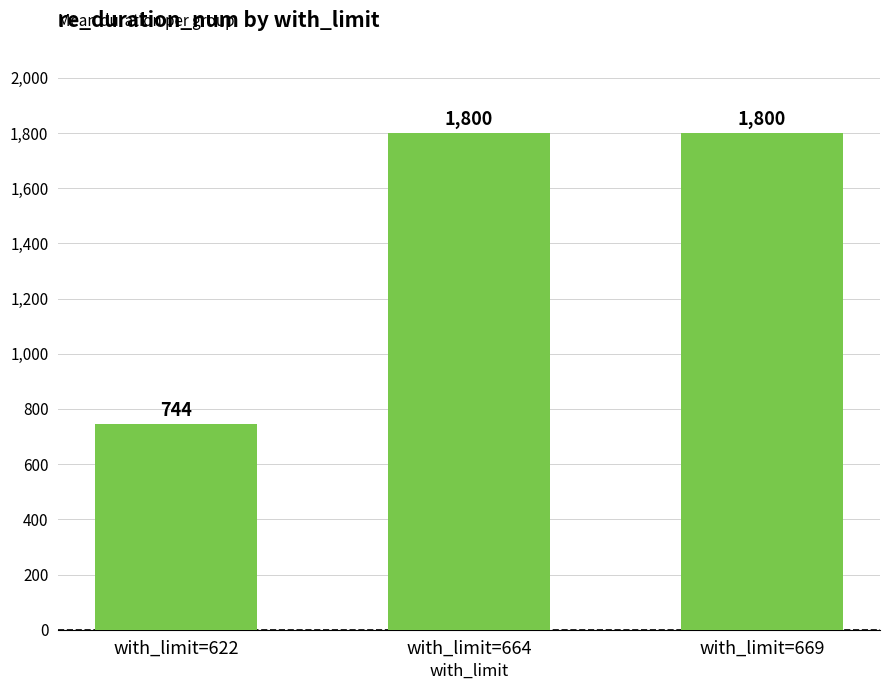

How many values are below 1800?

1